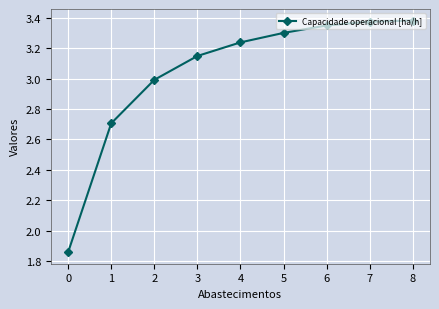

Is this an area chart (filled region under the line)?

No